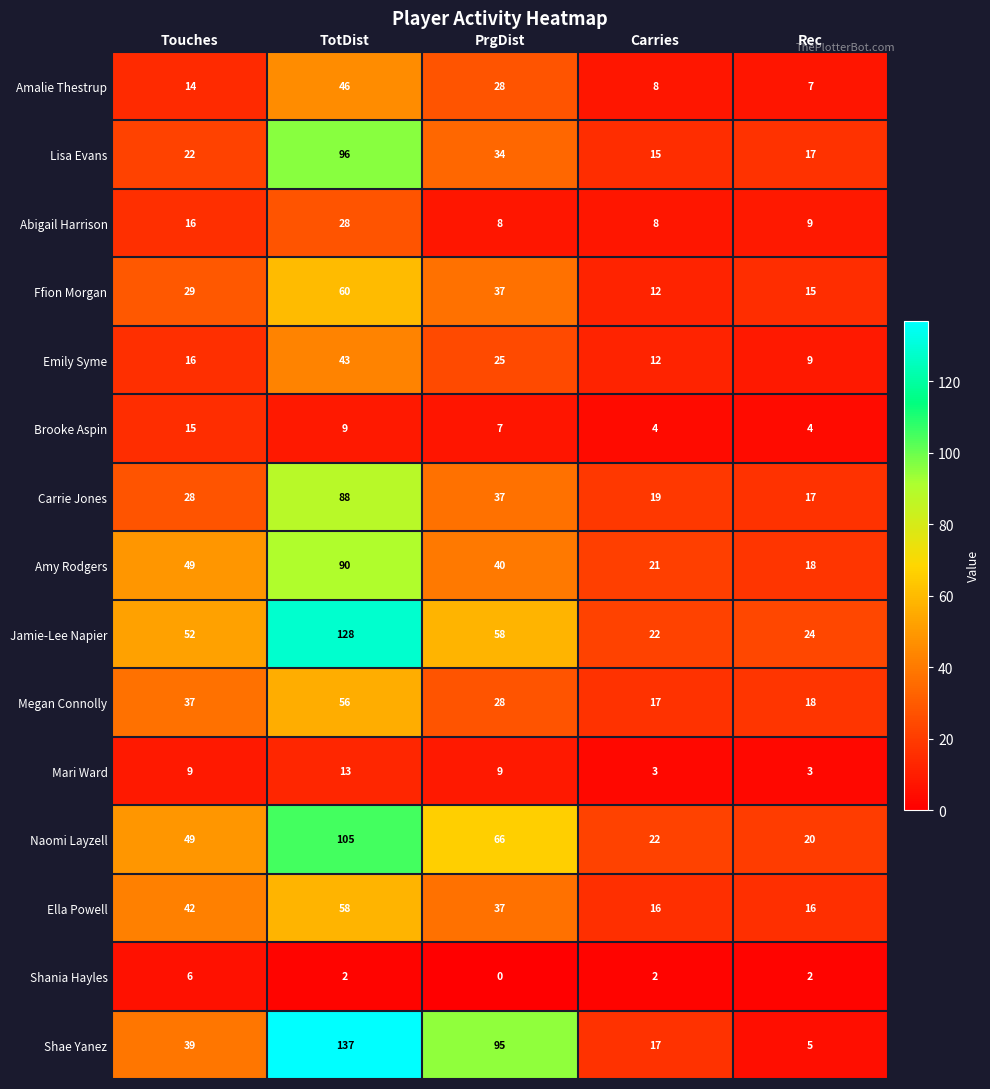

List the labels in order of Lisa Evans value, largest first.

TotDist, PrgDist, Touches, Rec, Carries